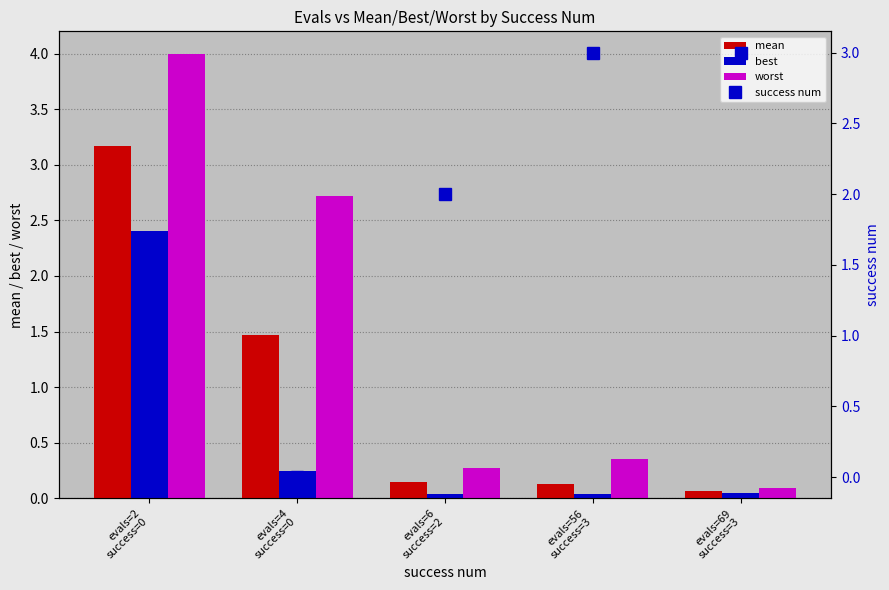

What is the label of the 1st bar from the right?

evals=69
success=3